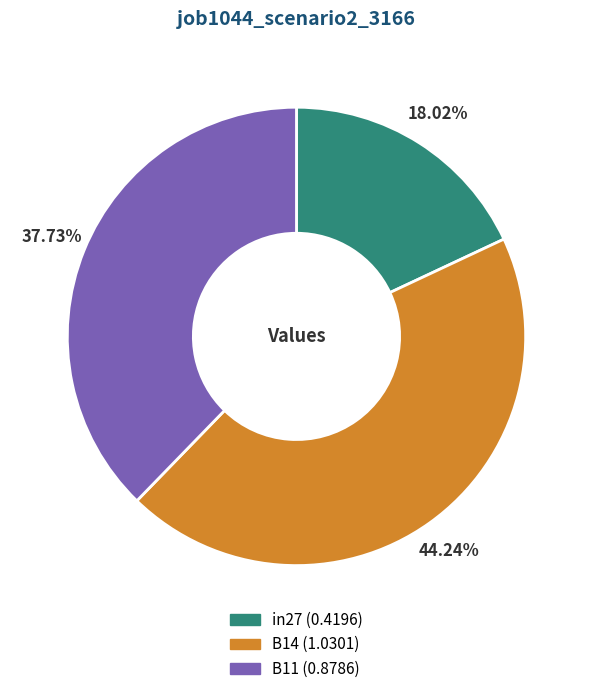

Is it true that B14 is 58% of the pie?

False